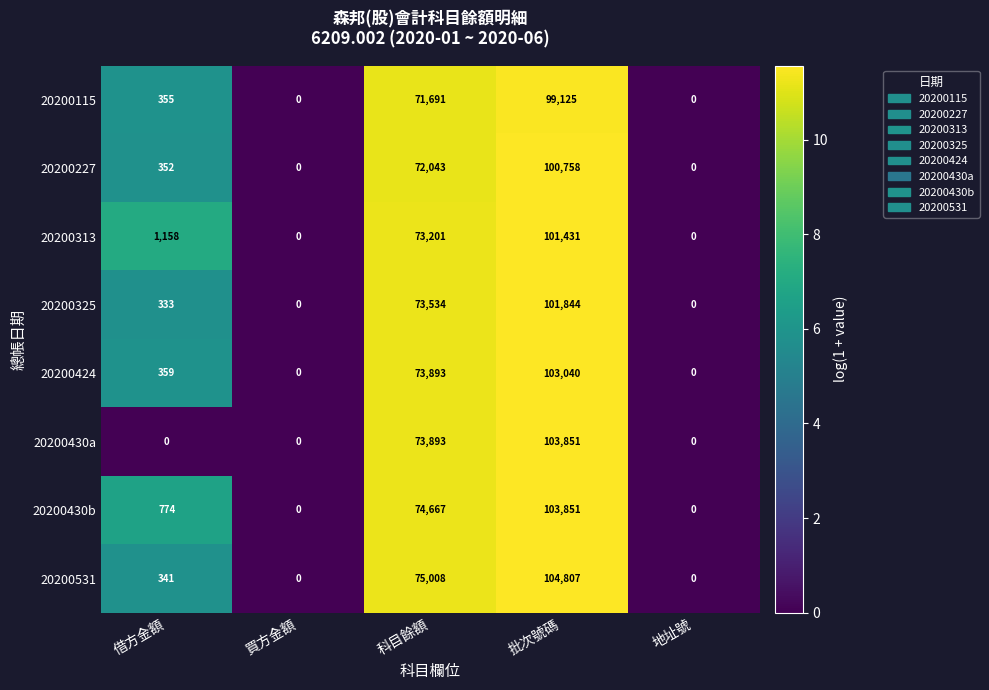

What is the average value of the 20200227 series?

34631